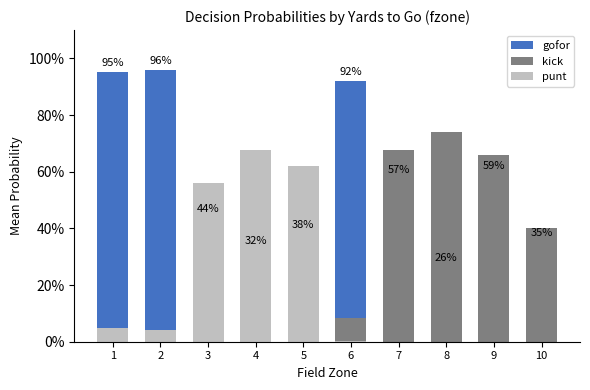

Which series has the largest total across all categories?

gofor